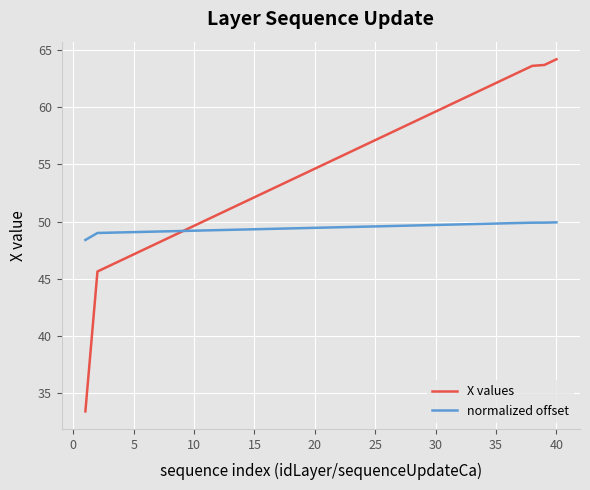

What is the minimum value shown in the chart?

33.4